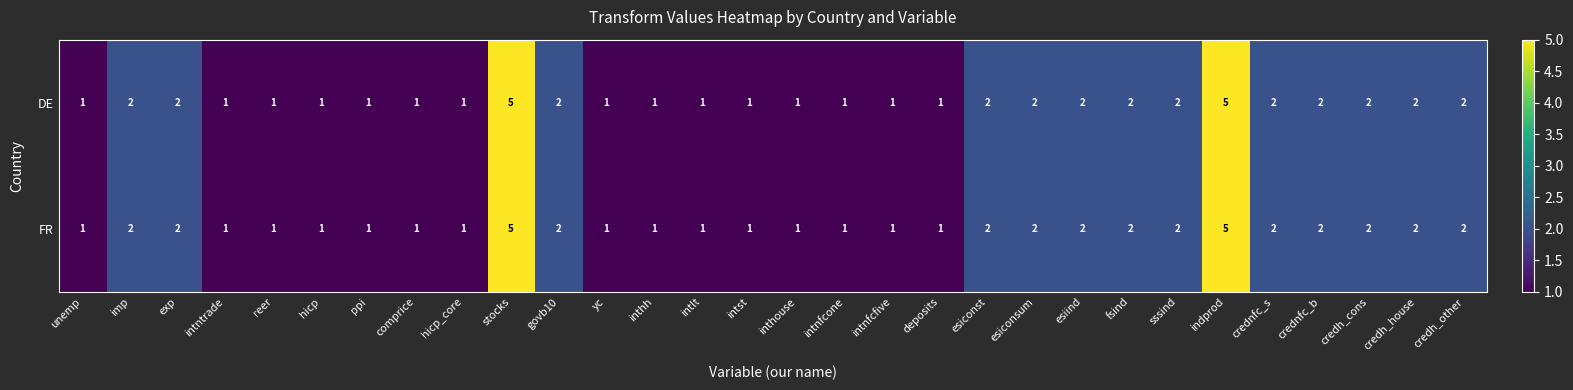

What is the maximum value shown in the chart?

5